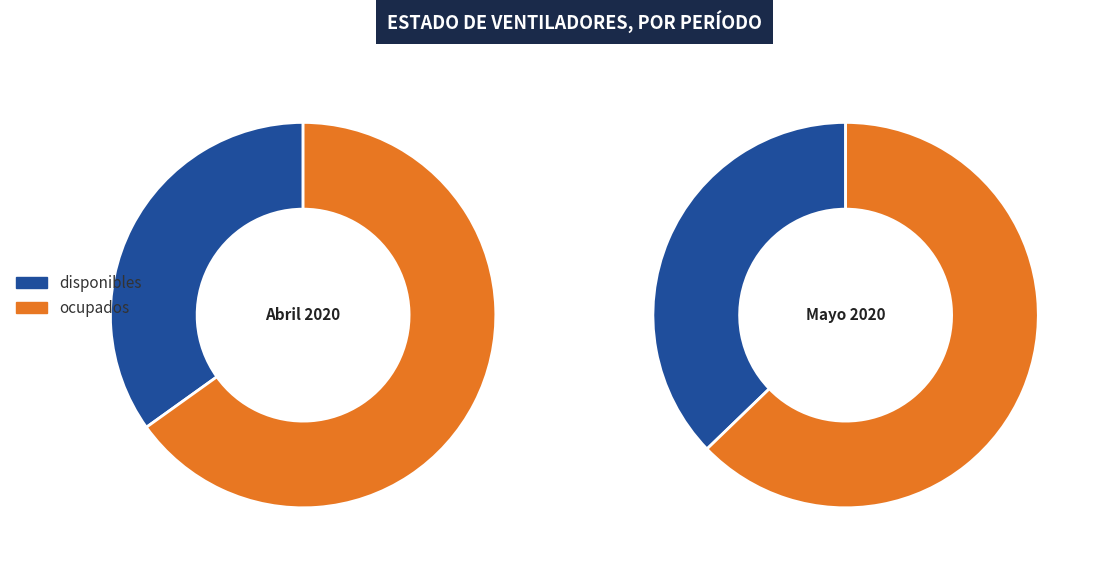

Which series has the largest range (max minus min)?

disponibles